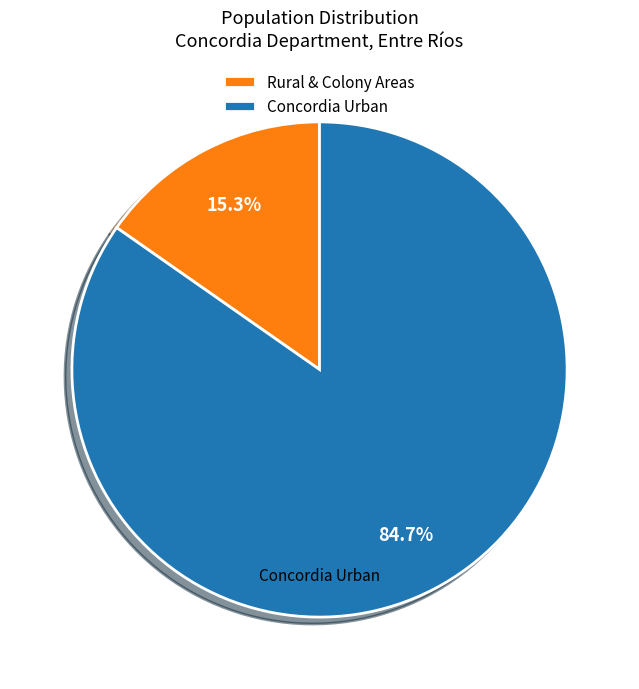

Is there any slice that represents more than half of the pie?

Yes